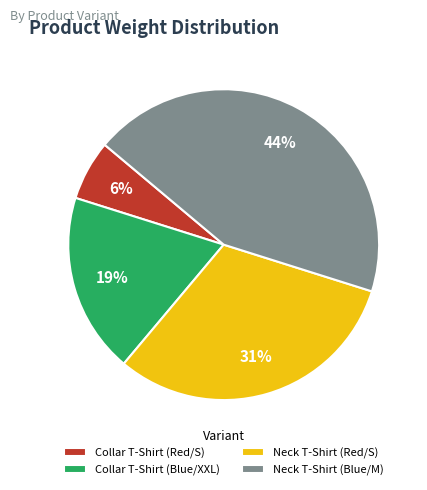

To the nearest percent, what portion does Neck T-Shirt (Red/S) represent?

31%